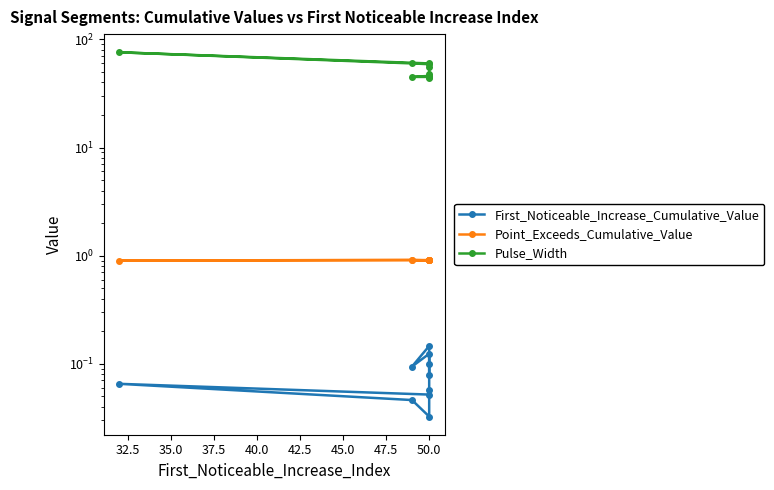

Is the value of Pulse_Width at 50.0 greater than the value of Point_Exceeds_Cumulative_Value at 50.0?

Yes